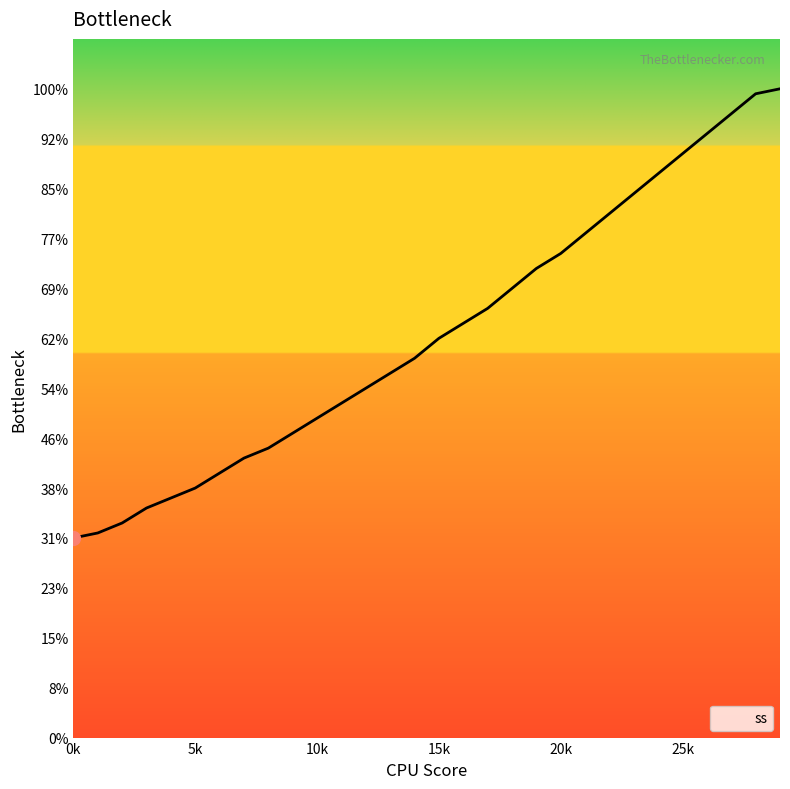

Is this an area chart (filled region under the line)?

Yes